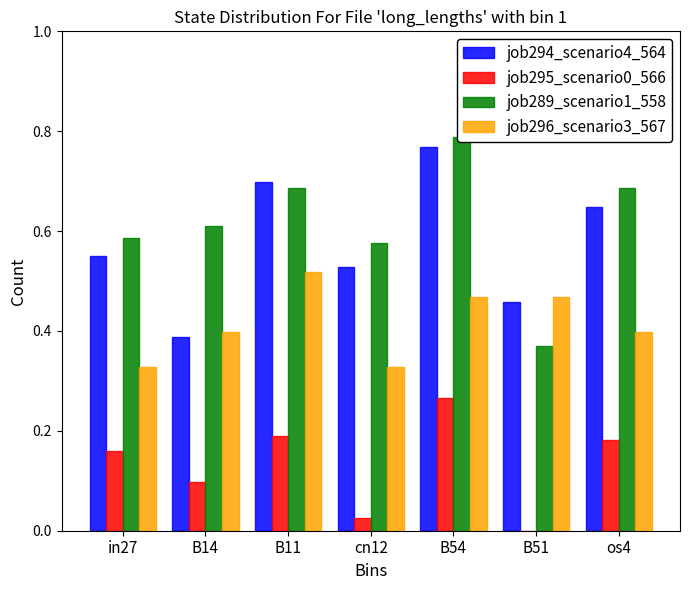

What is the sum of all job296_scenario3_567 values?

2.9